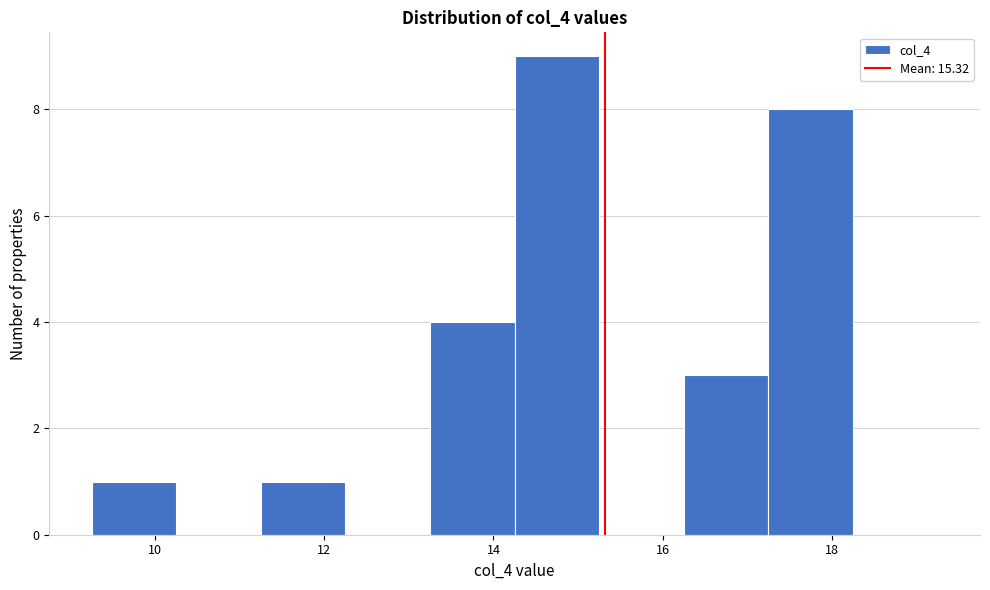

Reading left to right, transcribe this chart: for each bar, give the range it covers on the x-axis and its height. Neither the bar edges nor the heights are printed on the chart, so give them approximately, as read against the axes.

9.25 to 10.25: 1
10.25 to 11.25: 0
11.25 to 12.25: 1
12.25 to 13.25: 0
13.25 to 14.25: 4
14.25 to 15.25: 9
15.25 to 16.25: 0
16.25 to 17.25: 3
17.25 to 18.25: 8
18.25 to 19.25: 0